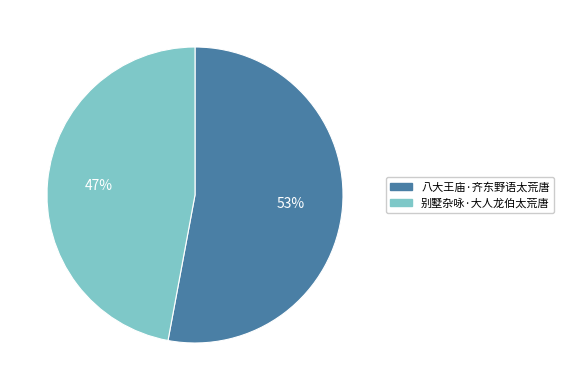

Do 八大王庙·齐东野语太荒唐 and 别墅杂咏·大人龙伯太荒唐 together represent more than half of the pie?

Yes